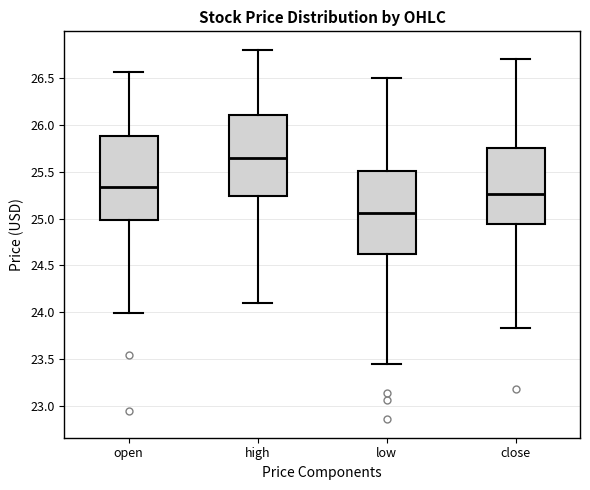

Reading left to right, transcribe this box plot: for each box, give where its median line is, the range the box spans, and where its two whiskers end, as read against the y-axis. The values are not printed on the chart, so give them approximately, as read against the axis.

open: median 25.35, box 25.00 to 25.90, whiskers 24.00 to 26.55
high: median 25.65, box 25.25 to 26.10, whiskers 24.10 to 26.80
low: median 25.05, box 24.60 to 25.50, whiskers 23.45 to 26.50
close: median 25.25, box 24.95 to 25.75, whiskers 23.85 to 26.70